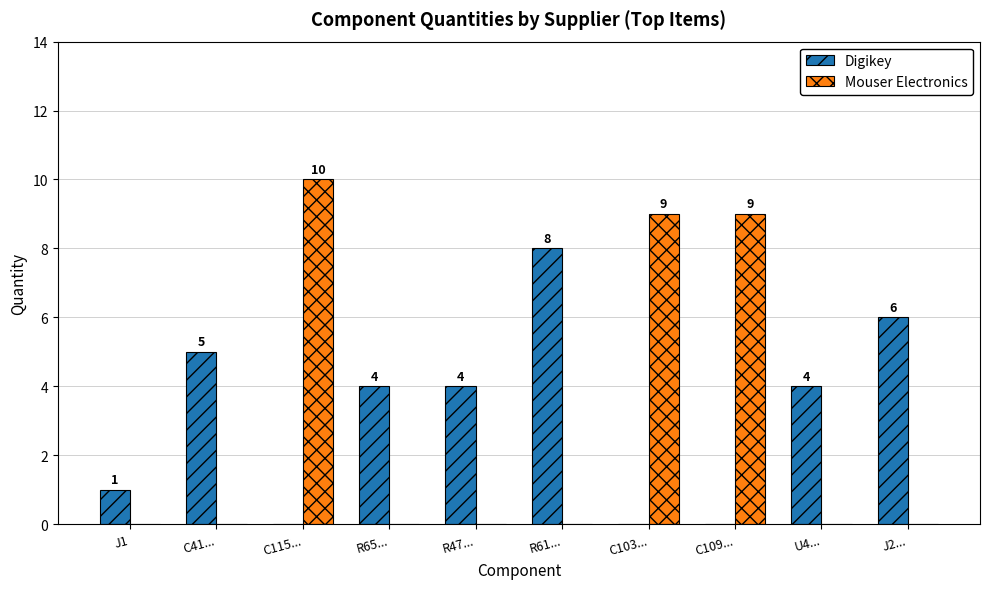

What is the spread (max minus min) of values at R61...?

8